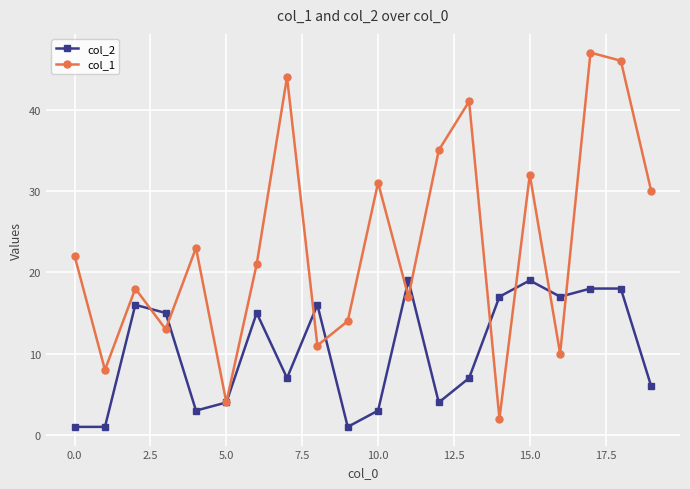

Reading right to left, what are all the values shown in this chart?

col_2: 6	18	18	17	19	17	7	4	19	3	1	16	7	15	4	3	15	16	1	1
col_1: 30	46	47	10	32	2	41	35	17	31	14	11	44	21	4	23	13	18	8	22